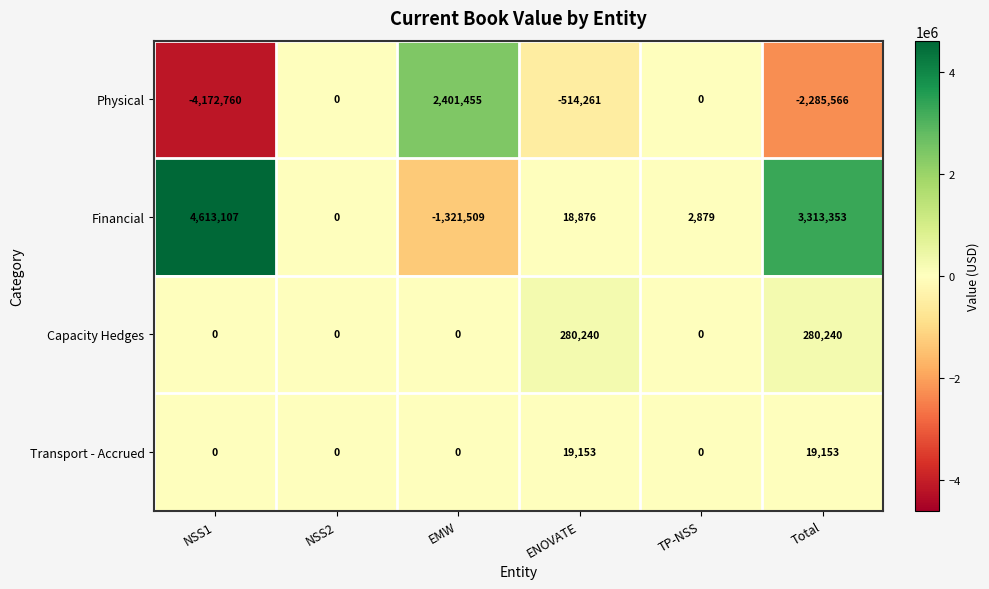

What is the difference between the maximum and minimum values in the Financial series?

5934616